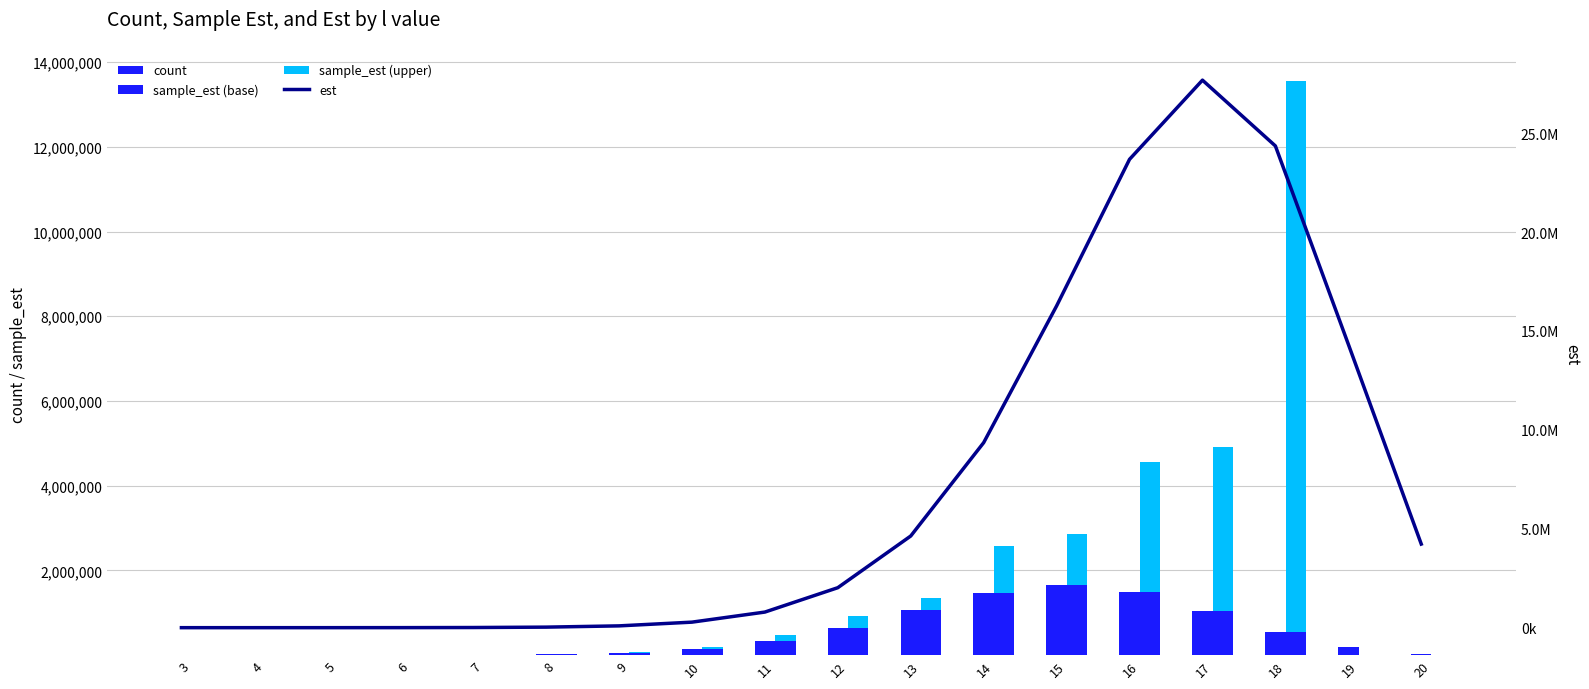

Which series has the largest total across all categories?

est